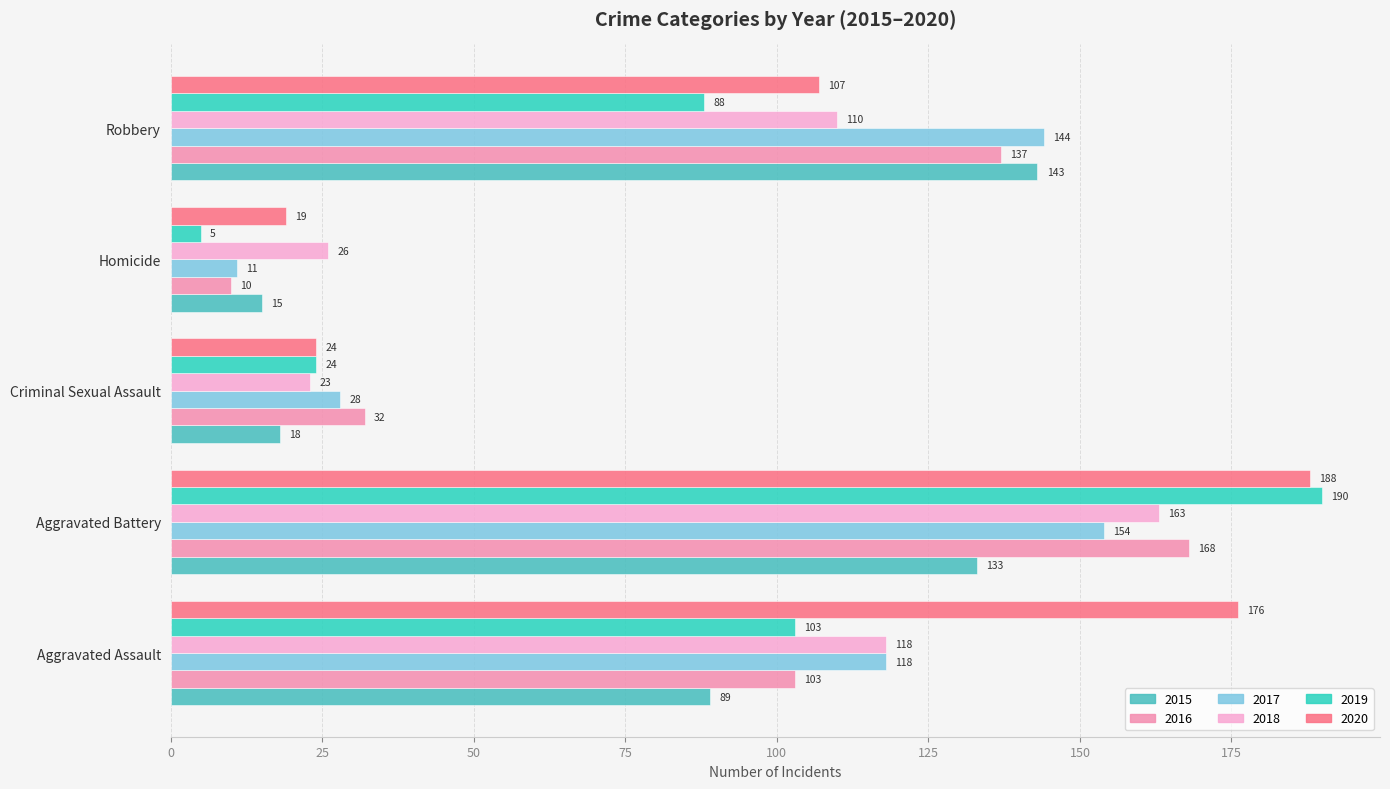

How many categories are shown in the chart?

5